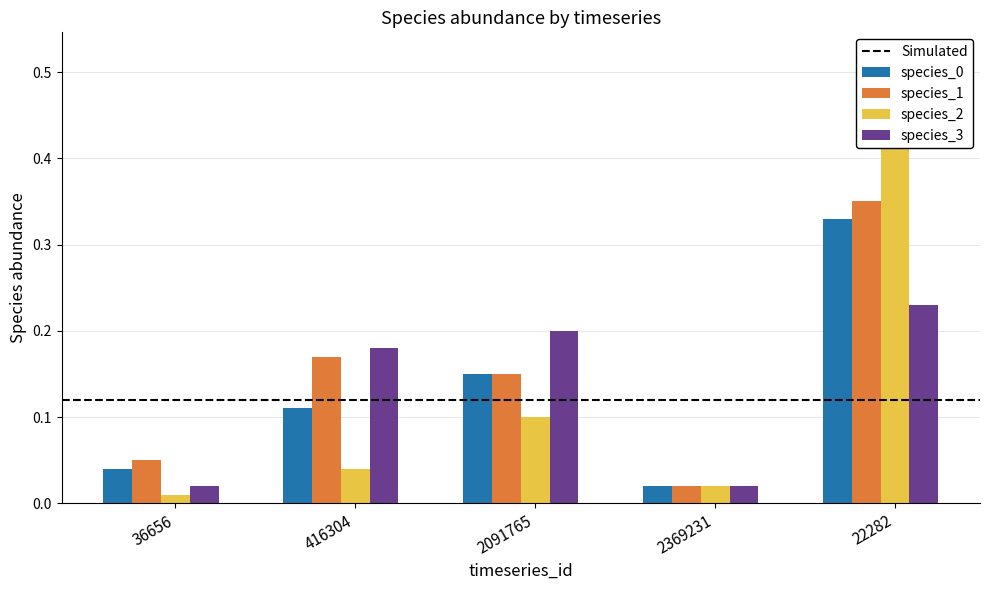

Which has a higher value, 22282 or 2091765?

22282